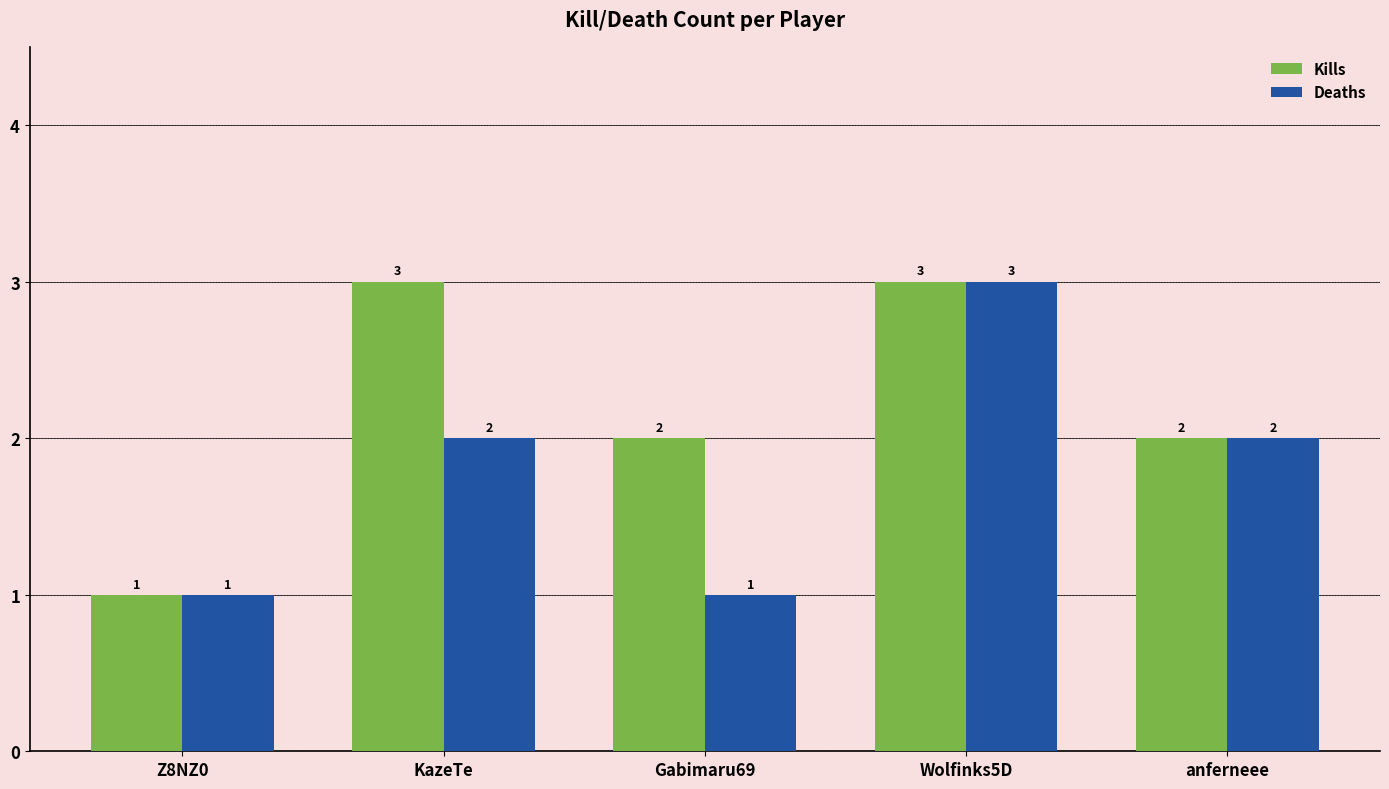

True or false: Kills has a value of 5 at Wolfinks5D.

False